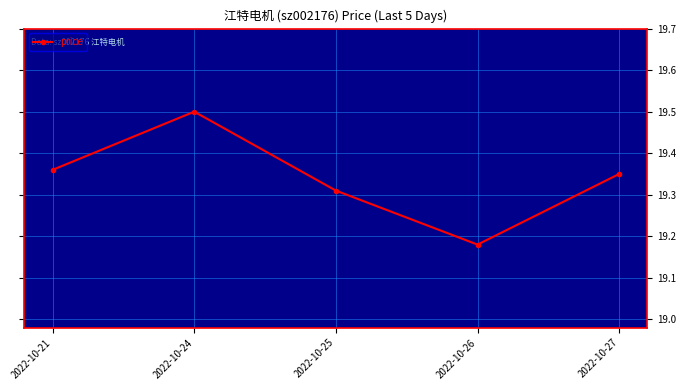

What is the maximum value shown in the chart?

19.5